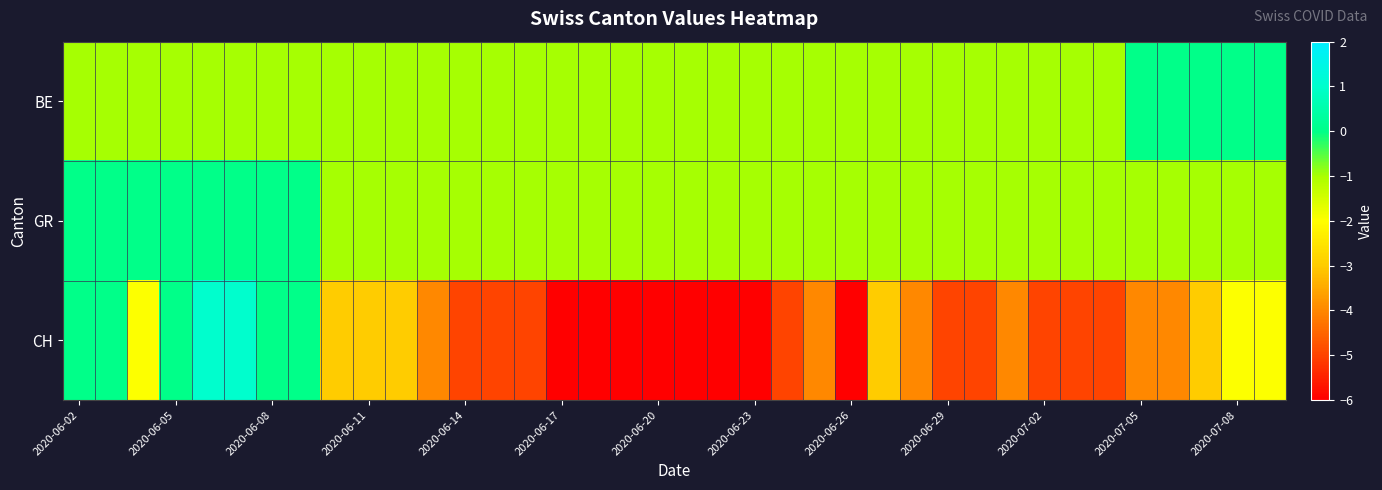

How many categories are shown in the chart?

38